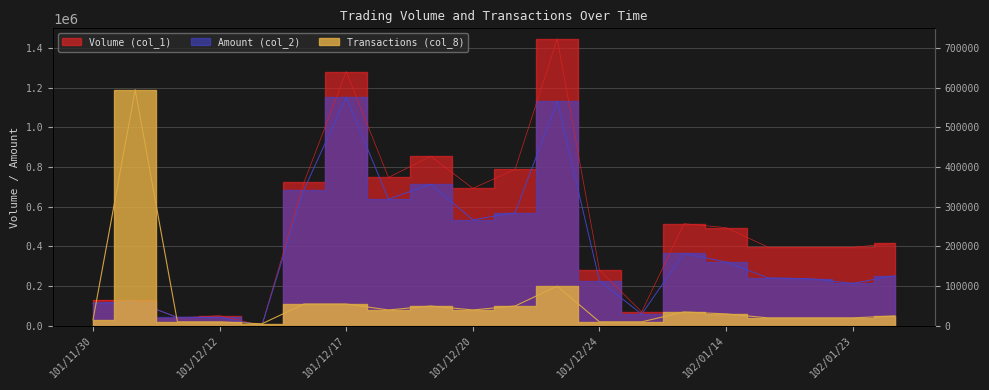

How many lines are shown in the chart?

3